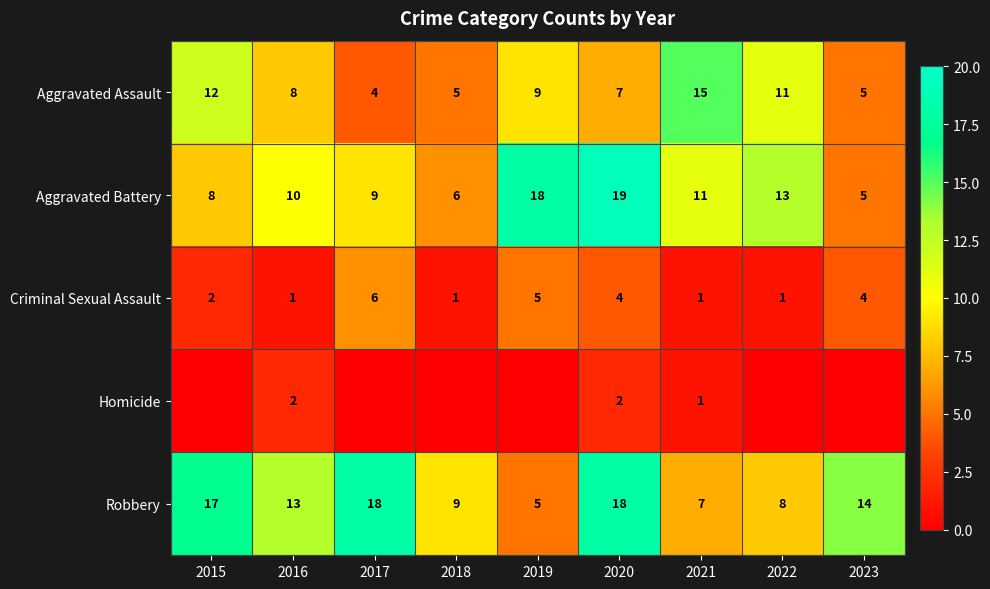

How many values in the Aggravated Battery series are below 10?

4